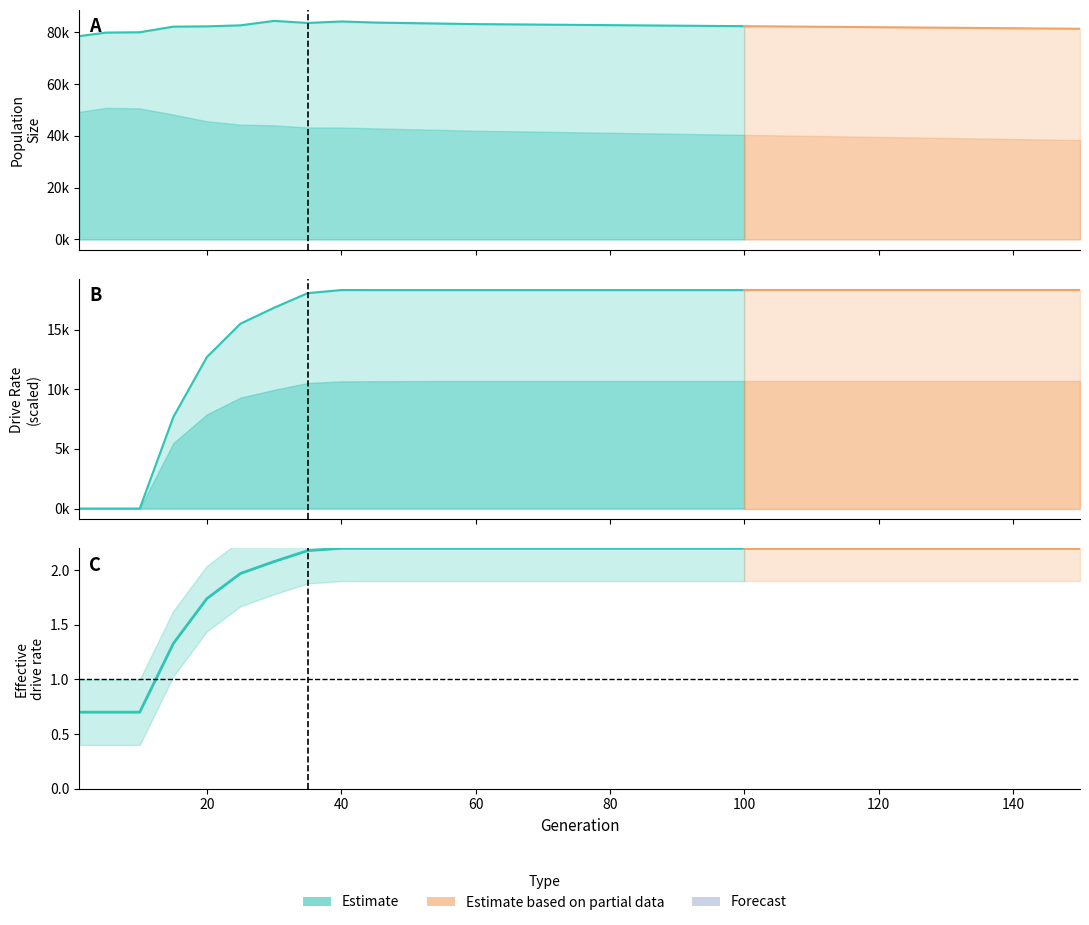

Is it true that size equals 145833.4 at 80?

False